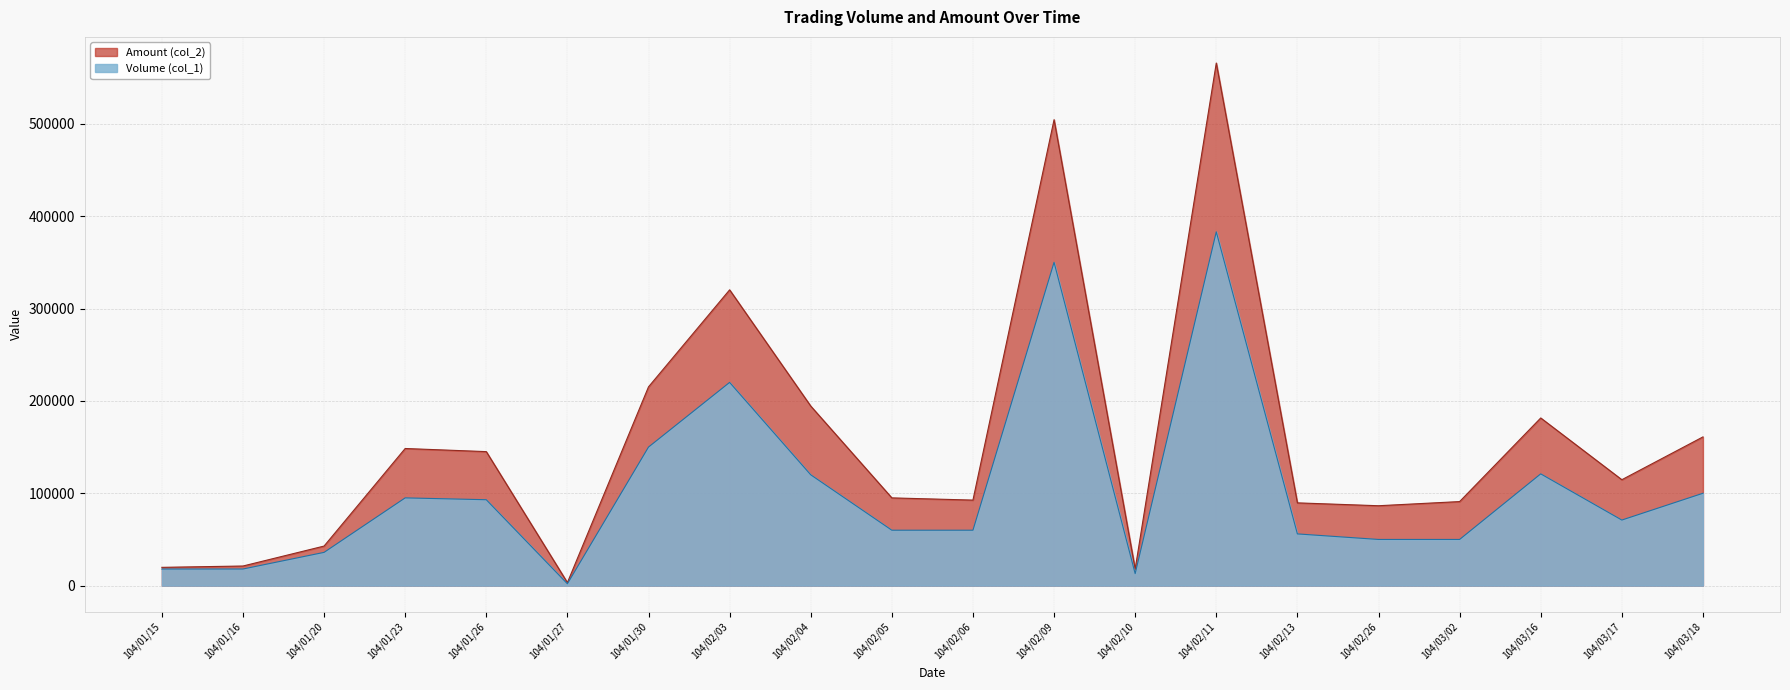

True or false: Volume (col_1) has a value of 50000 at 104/03/02.

True